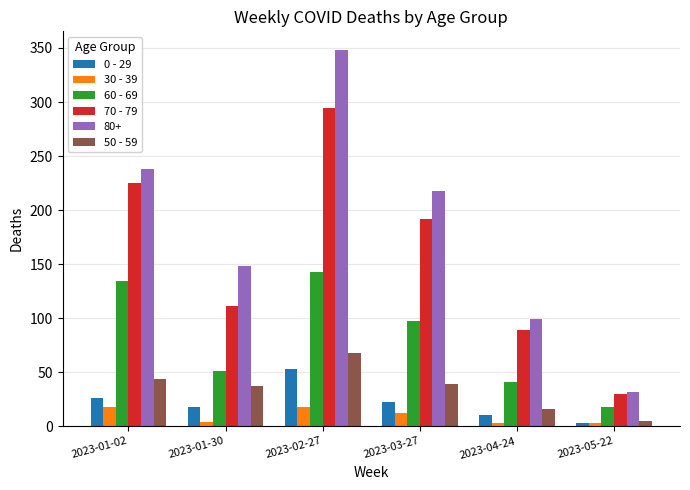

True or false: 60 - 69 has a value of 41 at 2023-04-24.

True